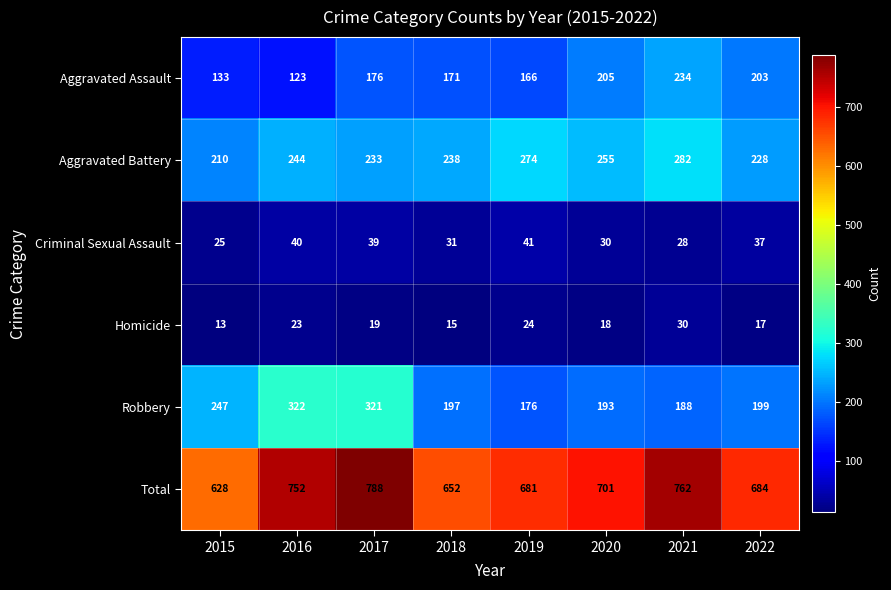

What is the greatest value displayed?

788